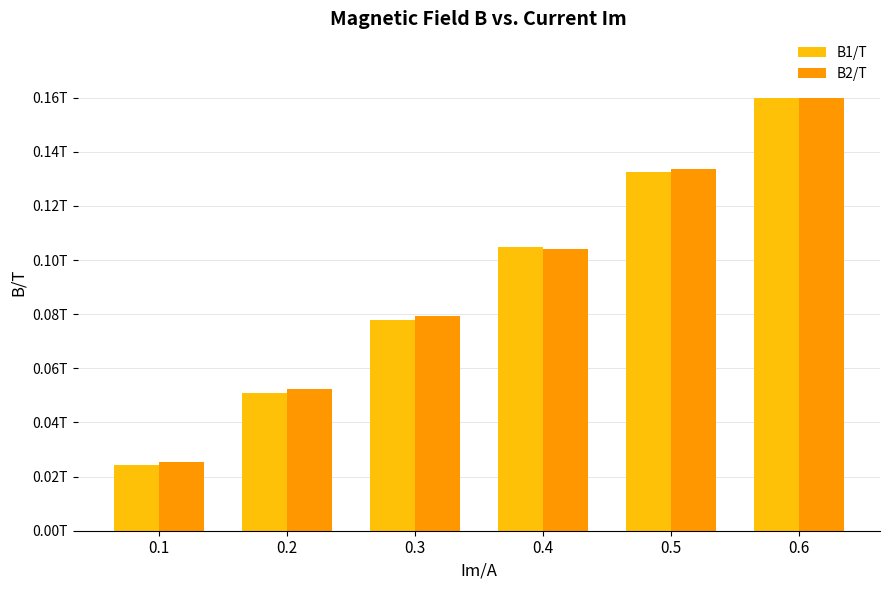

At 0.5, list the series in order from largest to smallest.

B2/T, B1/T